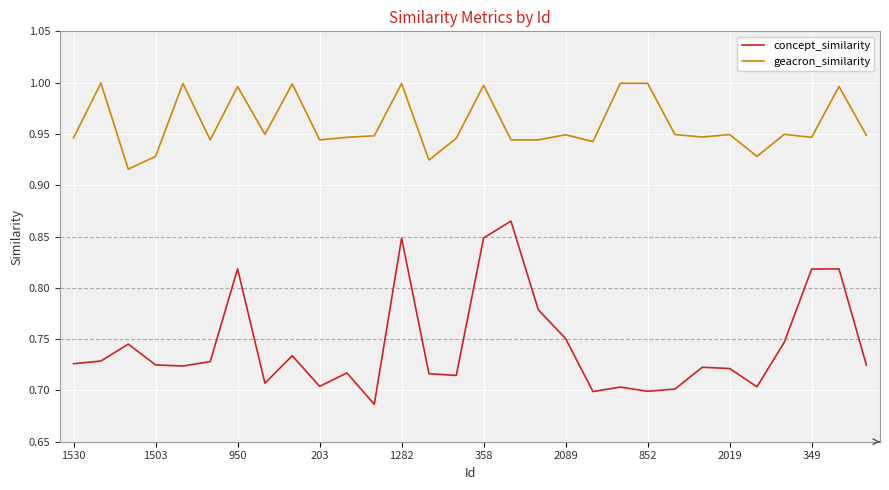

True or false: geacron_similarity and concept_similarity cross at least once.

False